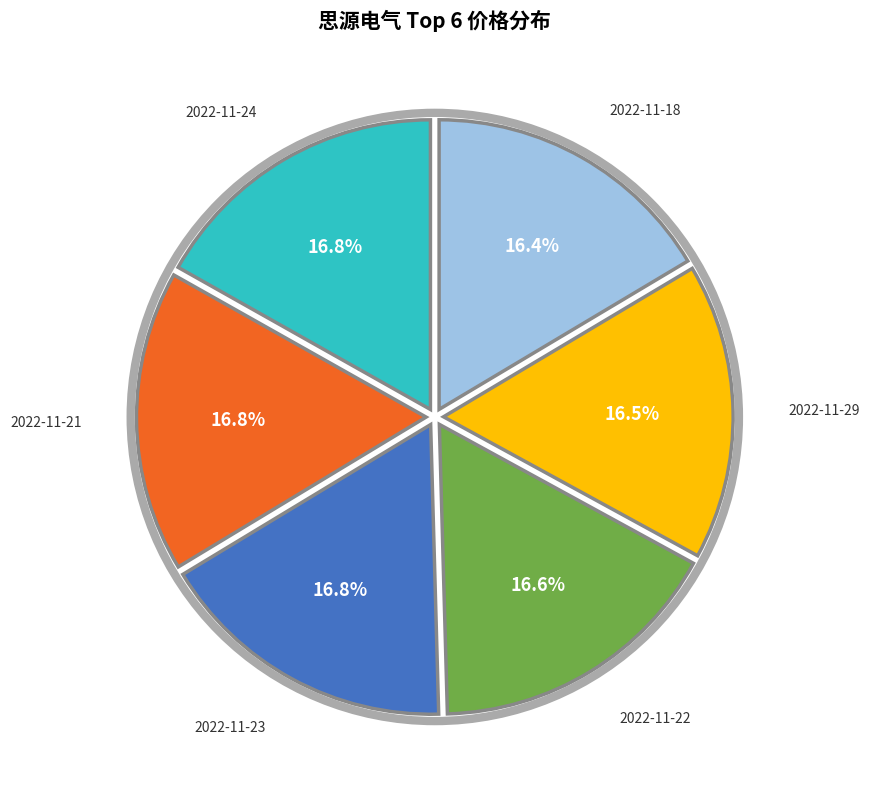

Is there any slice that represents more than half of the pie?

No